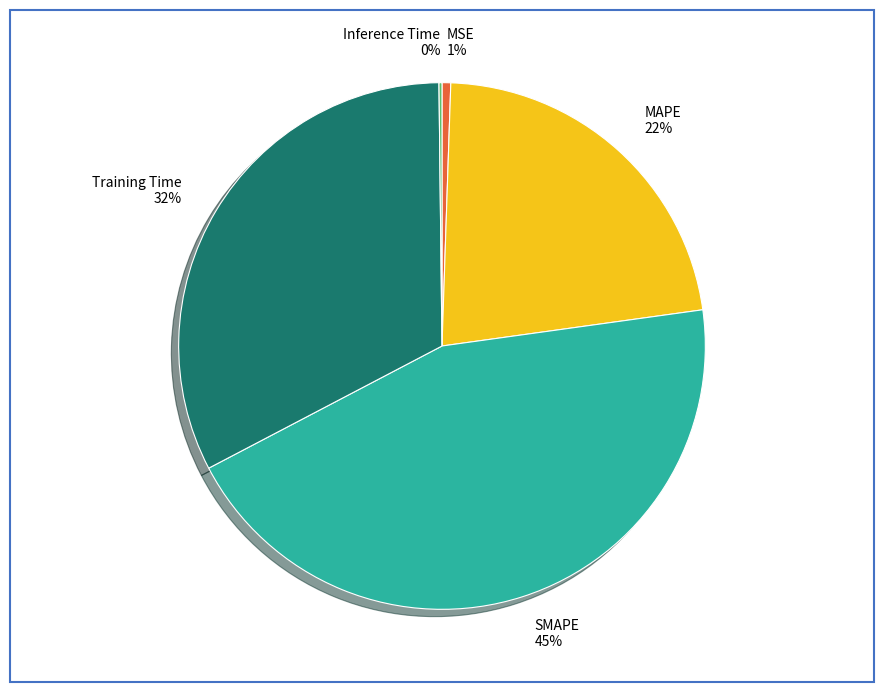

To the nearest percent, what is the combined percentage of MAPE and SMAPE?

67%